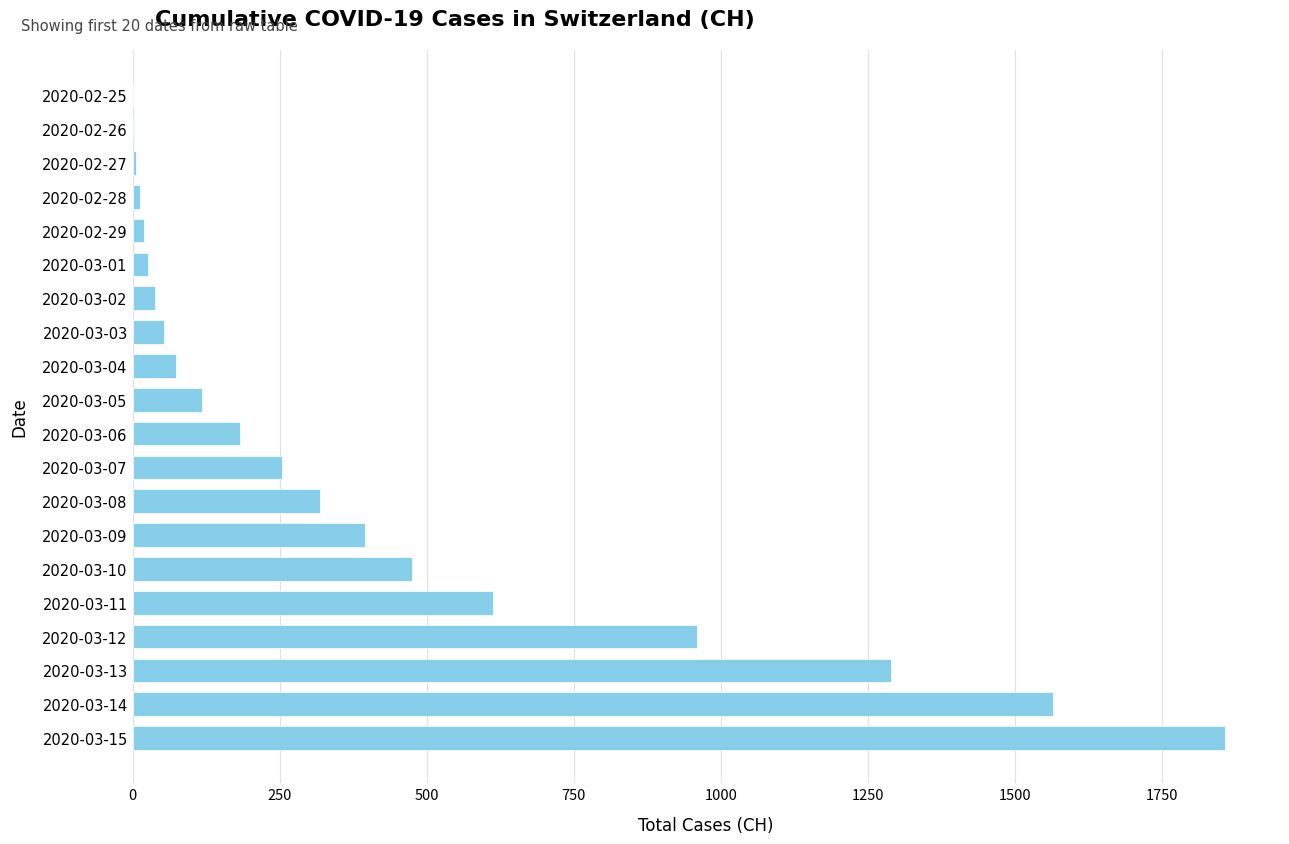

What is the change in value from 2020-03-09 to 2020-03-08?

-77